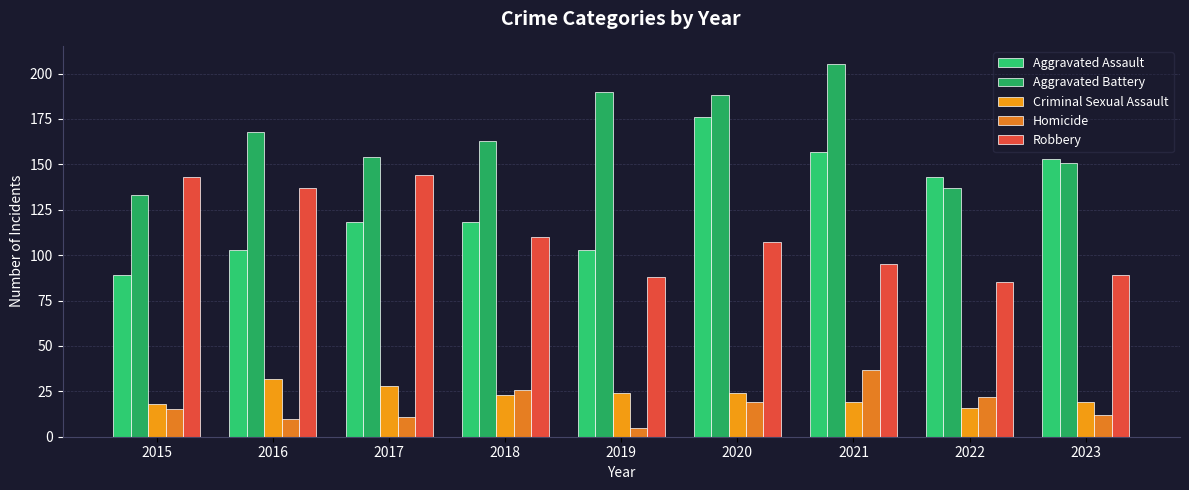

Between 2018 and 2016, which is larger?

2018